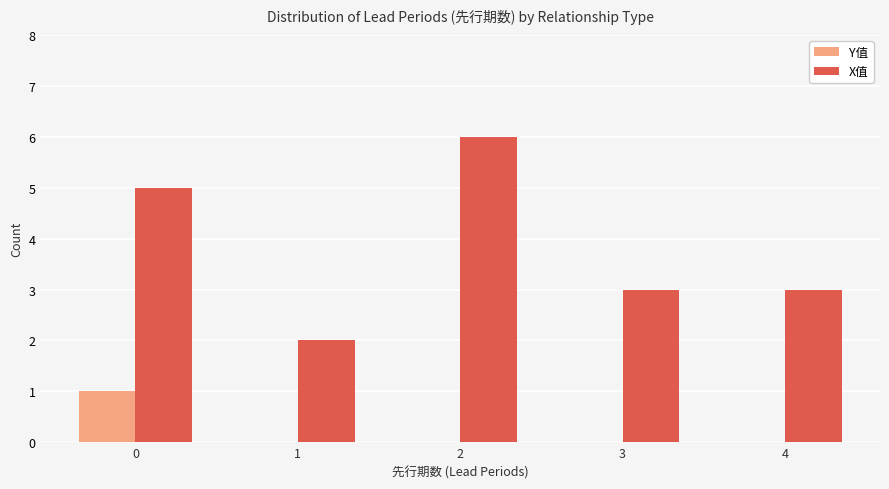

The value of X值 at 2 is 6. True or false?

True